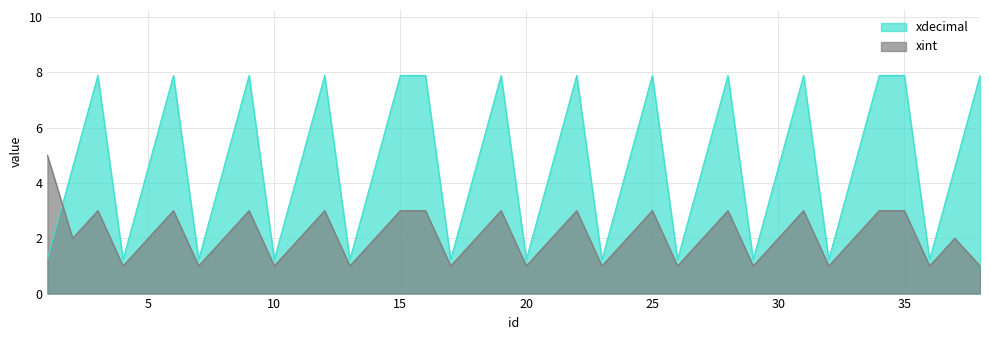

Rank the categories by xint value from lowest to highest.

4, 7, 10, 13, 17, 20, 23, 26, 29, 32, 36, 38, 2, 5, 8, 11, 14, 18, 21, 24, 27, 30, 33, 37, 3, 6, 9, 12, 15, 16, 19, 22, 25, 28, 31, 34, 35, 1